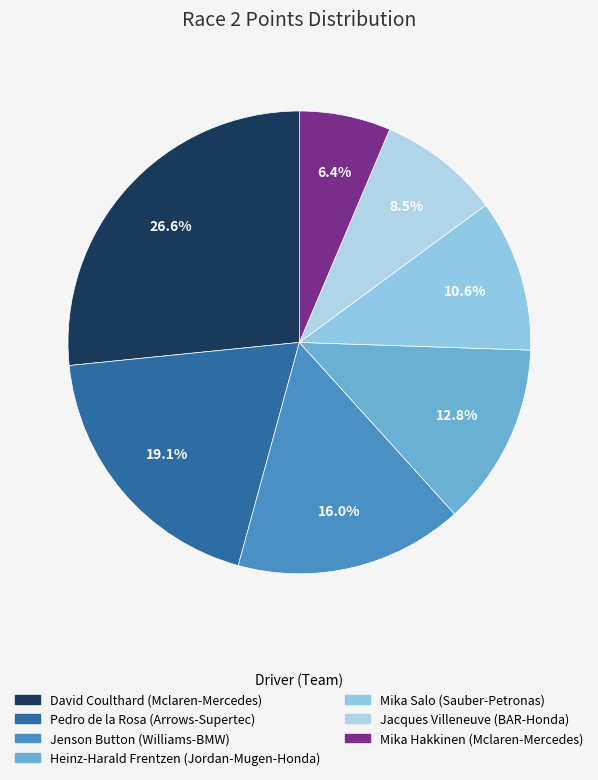

How many slices are in this pie chart?

7